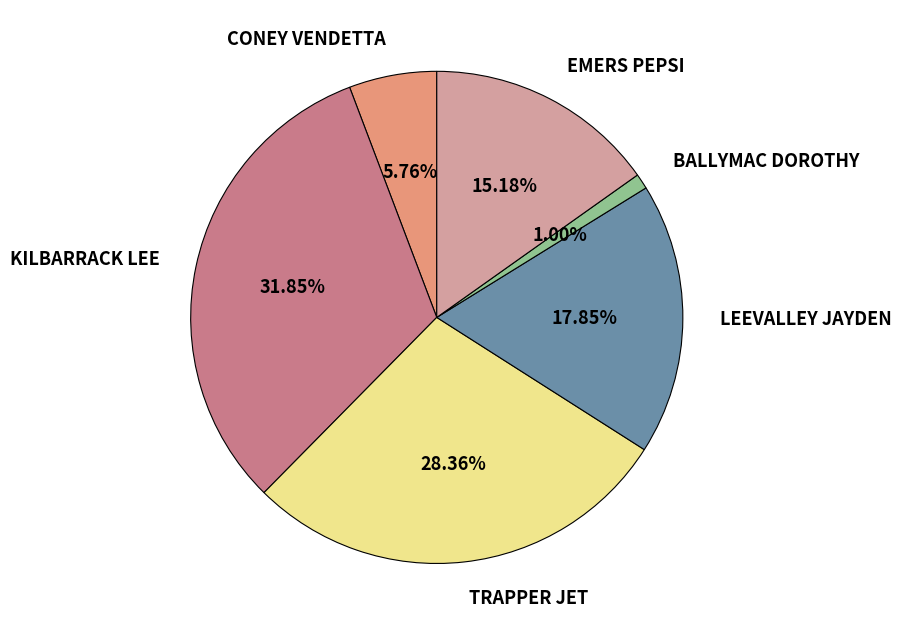

Between KILBARRACK LEE and CONEY VENDETTA, which is larger?

KILBARRACK LEE